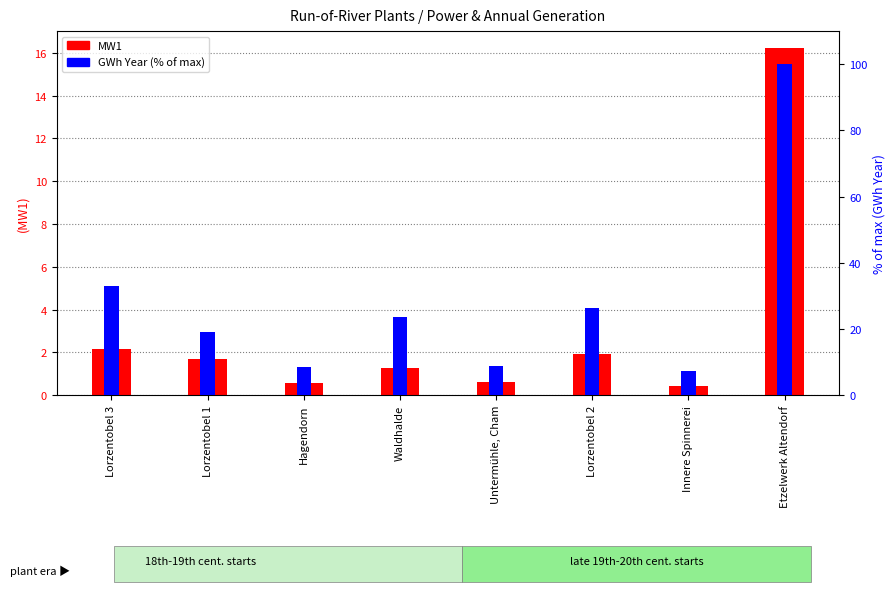

True or false: GWh Year (% of max) has a value of 19.1 at Lorzentobel 1.

True